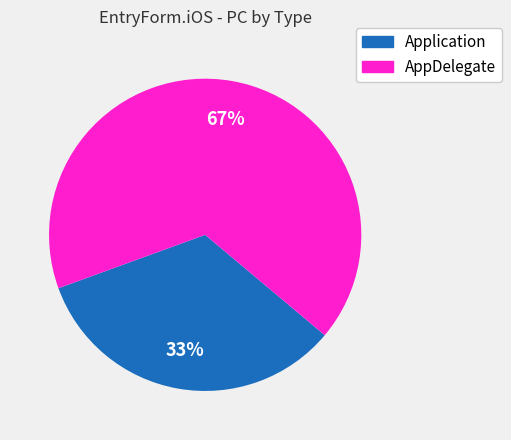

What is the ratio of the value at Application to the value at AppDelegate?

0.5